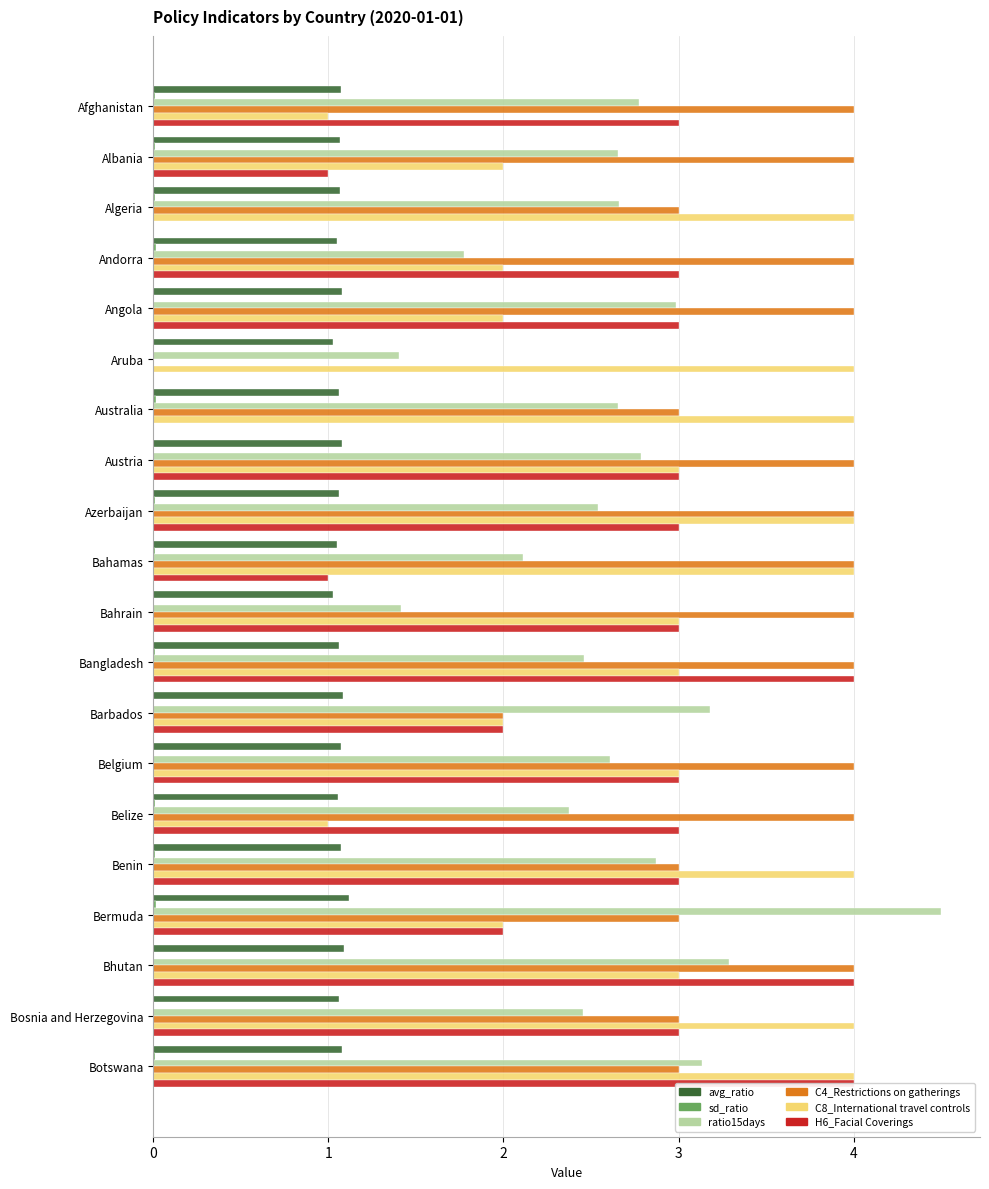

Is the value of avg_ratio at Aruba greater than the value of C8_International travel controls at Afghanistan?

Yes